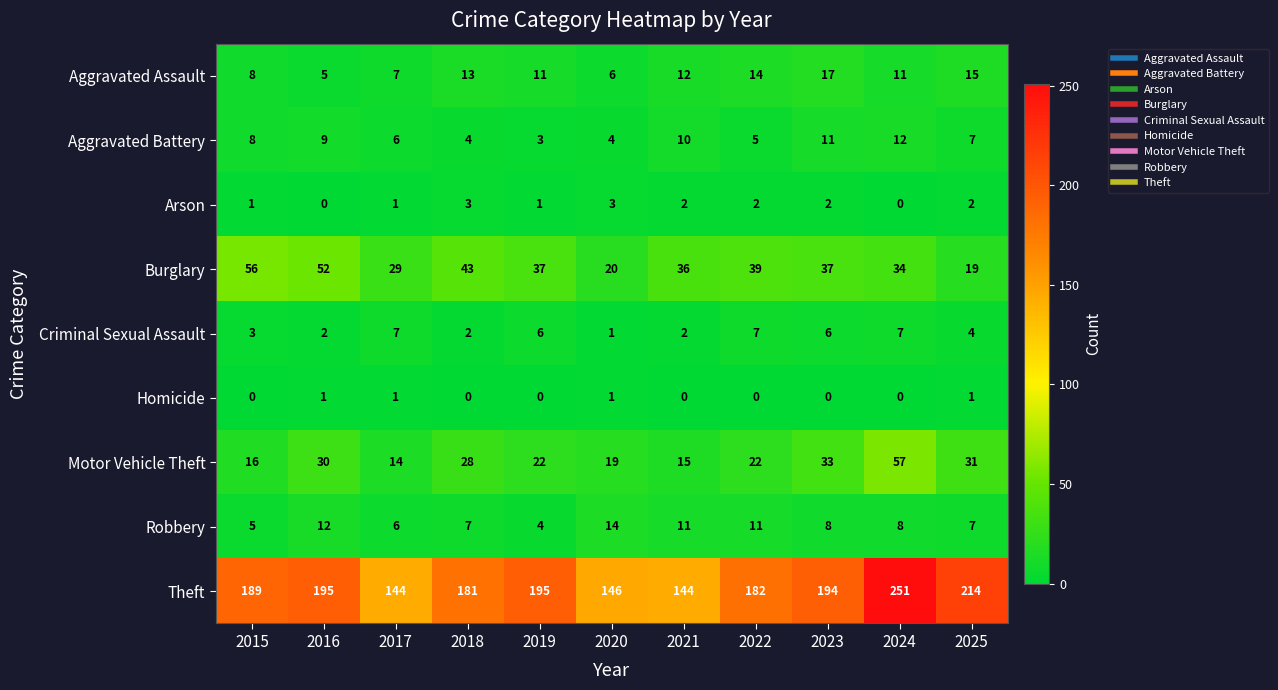

At which category is the sum across all series the highest?

2024